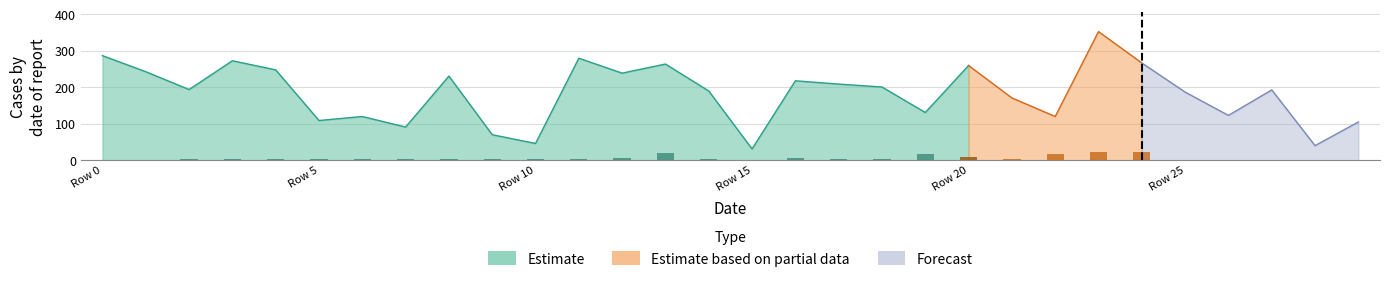

The Estimate series shows 122 at 18. True or false?

False